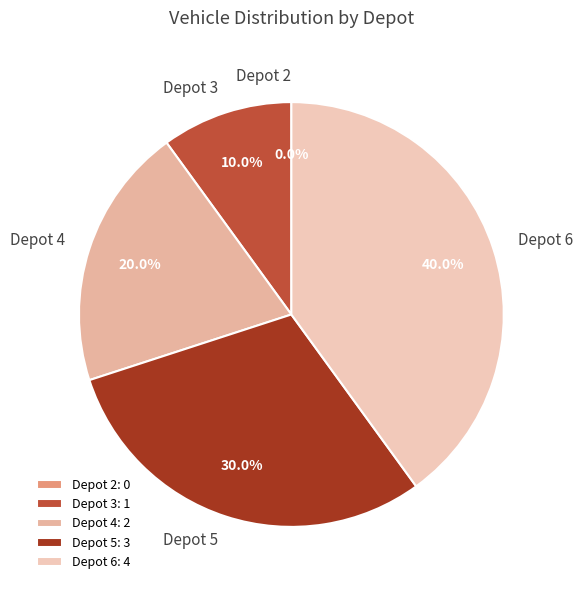

Does any single category account for the majority?

No